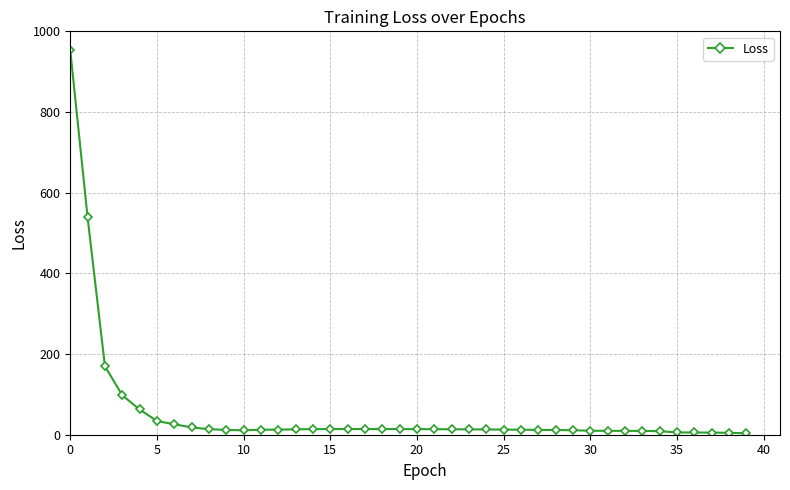

What is the difference between the second highest and second lowest values?

533.8